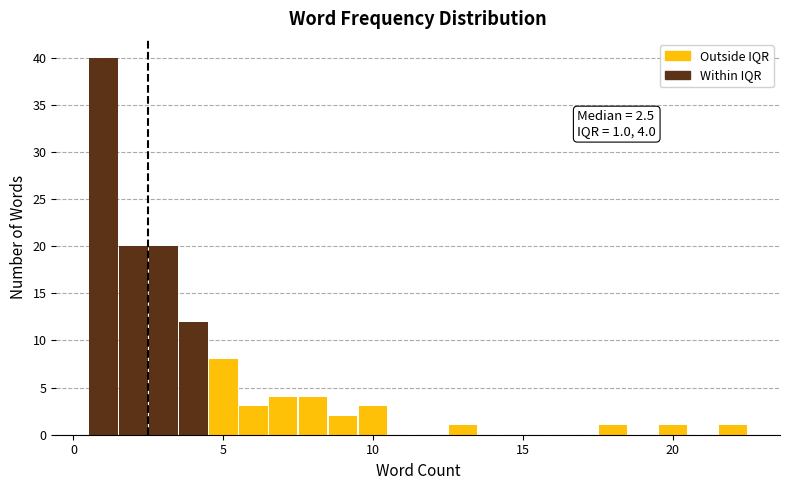

Read against the x-axis, roughly where is the centre of the tallest bar?

1.0